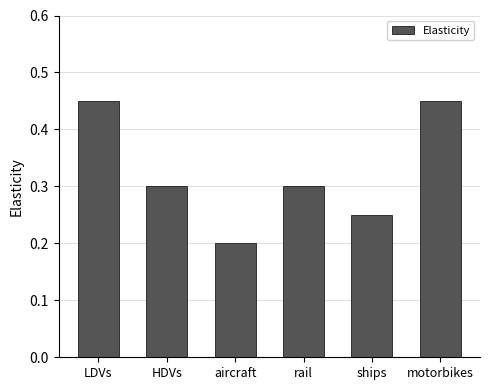

Are the bars grouped side by side (vs. stacked)?

No